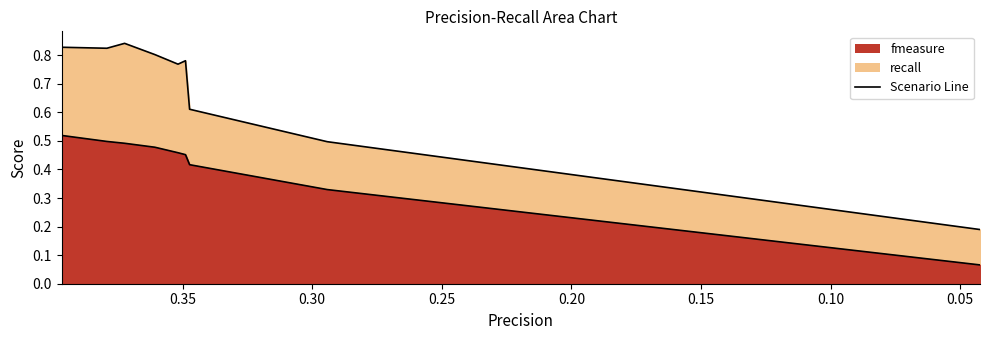

True or false: fmeasure has more than 0 interior local peaks.

False